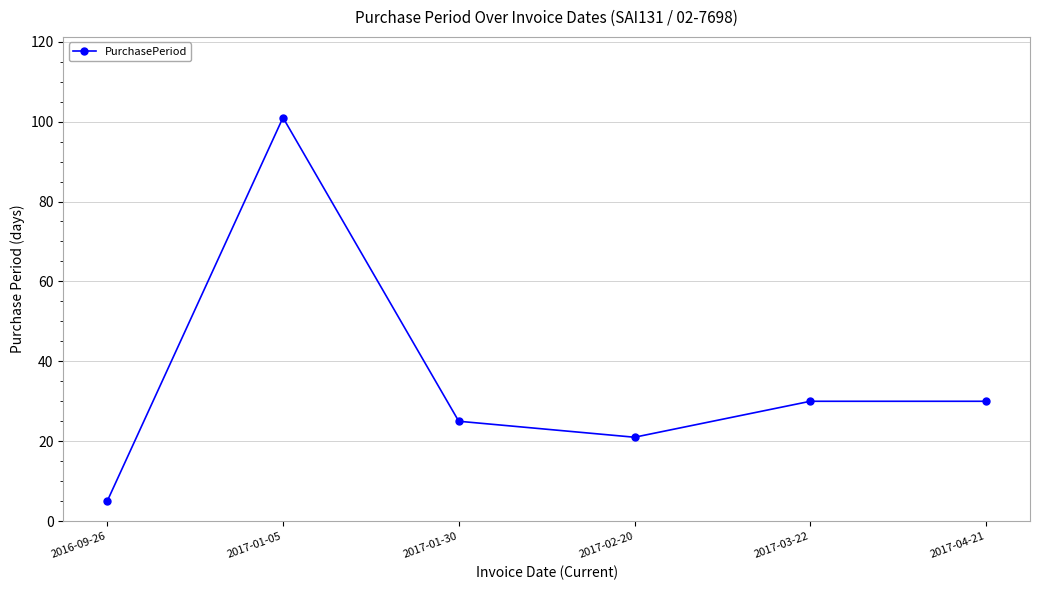

Which category has the lowest value across all series?

2016-09-26